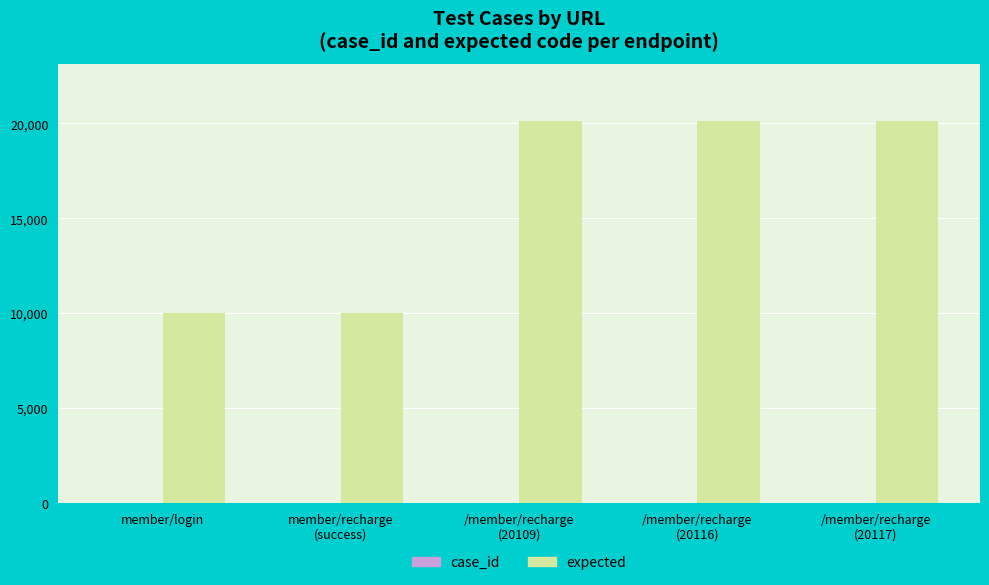

Which series has the largest total across all categories?

expected